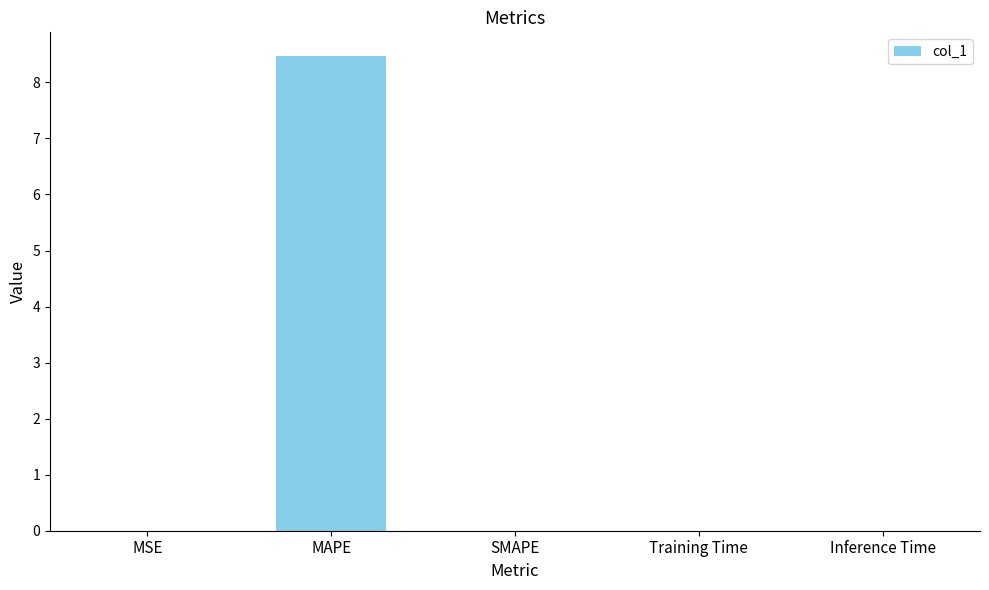

Is it true that the value at SMAPE is 0.0?

True